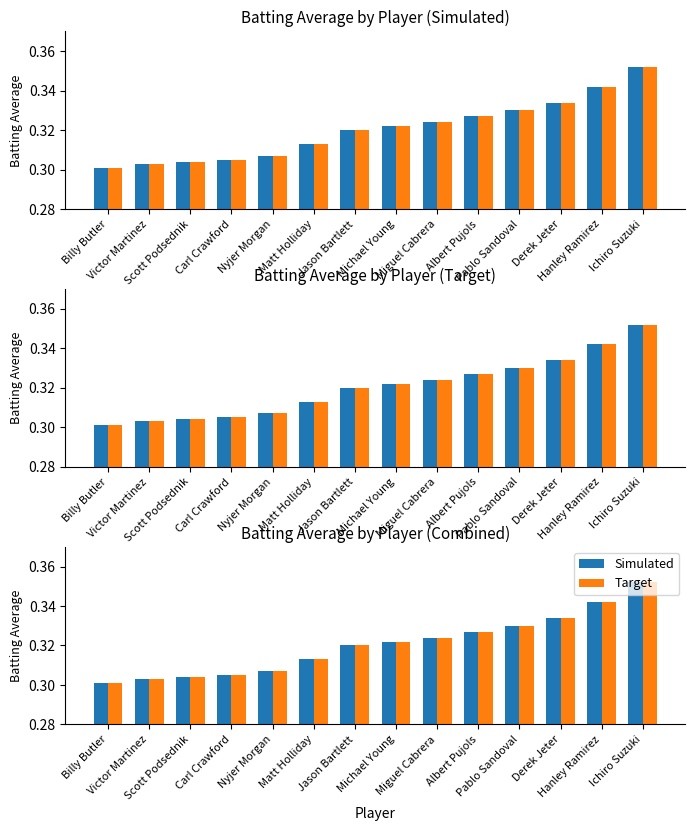

What is the total value across all series at Billy Butler?

0.6